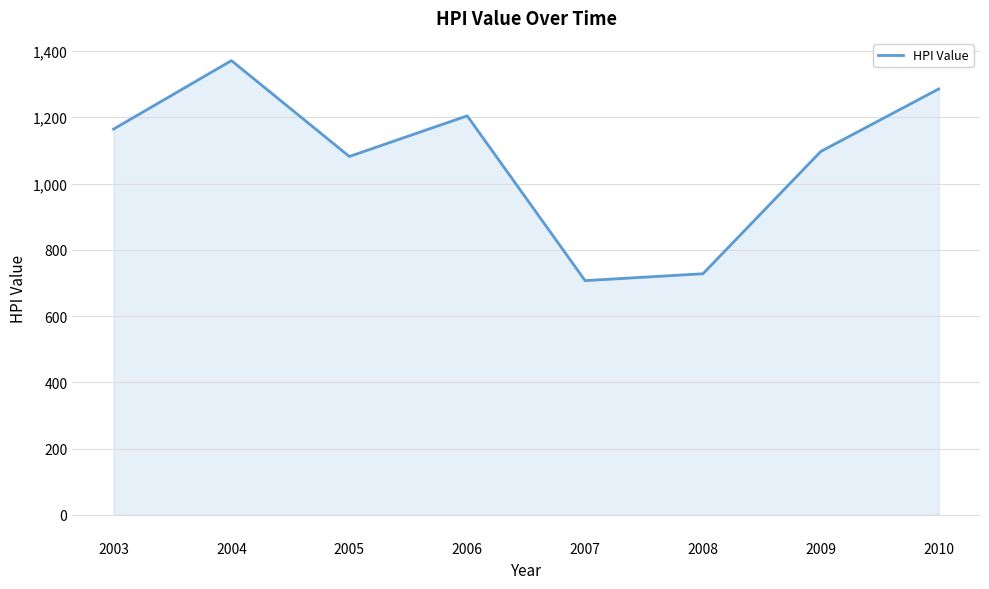

What value does the data have at 2004?

1371.0